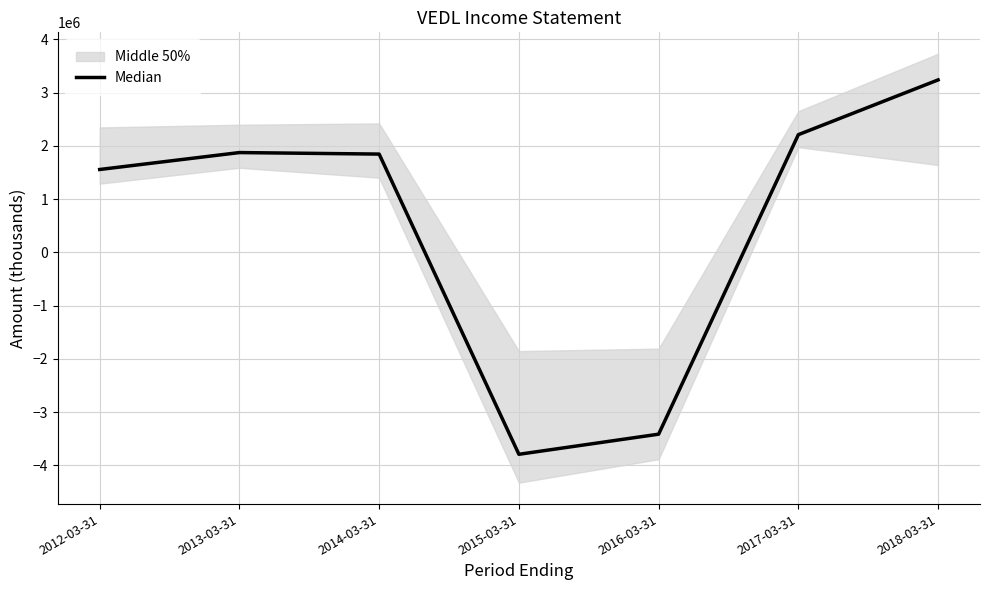

At which label does the data first exceed 1844100?

2013-03-31